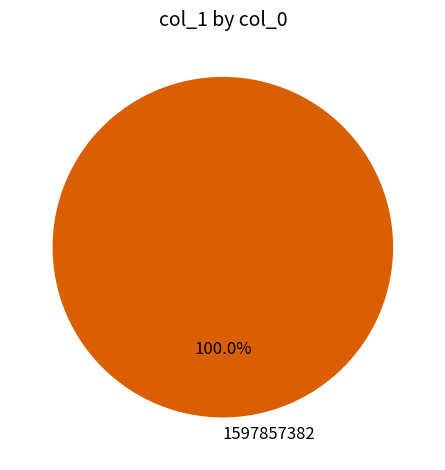

Rank the categories by value from lowest to highest.

1597857382